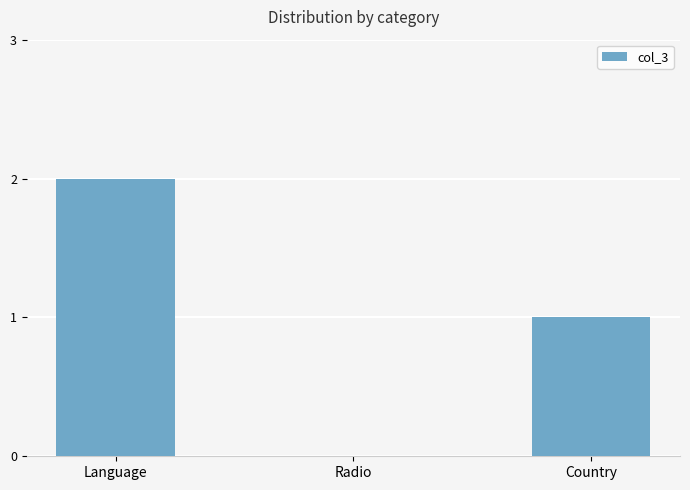

Count the number of data series in this chart.

1